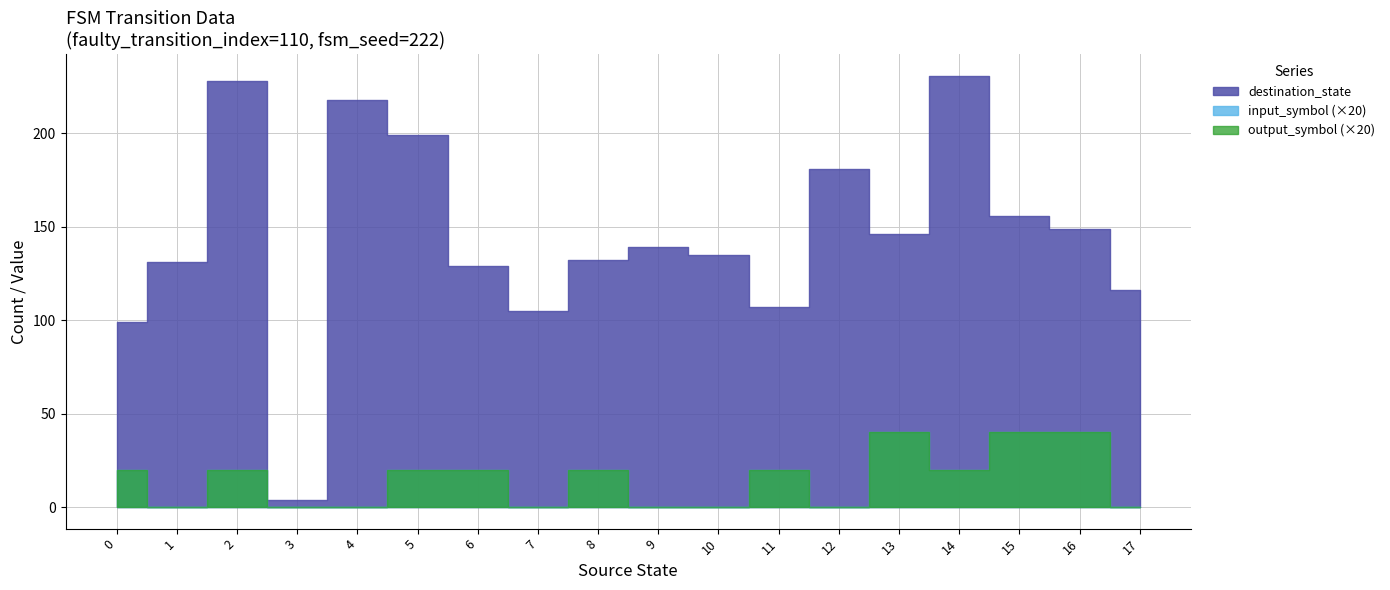

What is the sum of the input_num values at 11 and 0?

1